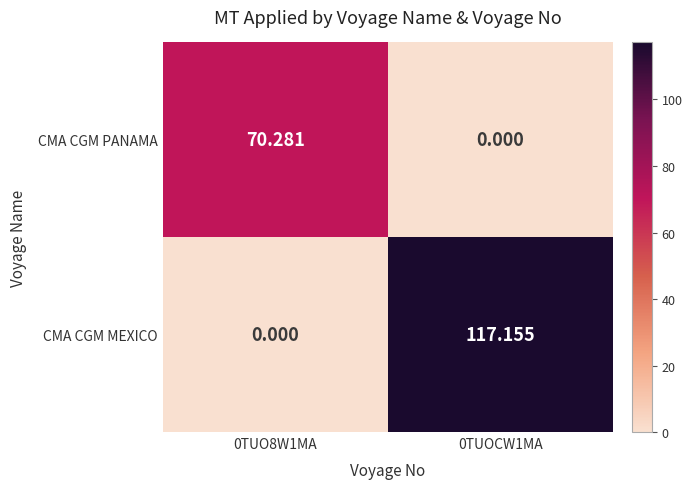

Is the value of CMA CGM MEXICO at 0TUO8W1MA greater than the value of CMA CGM PANAMA at 0TUO8W1MA?

No